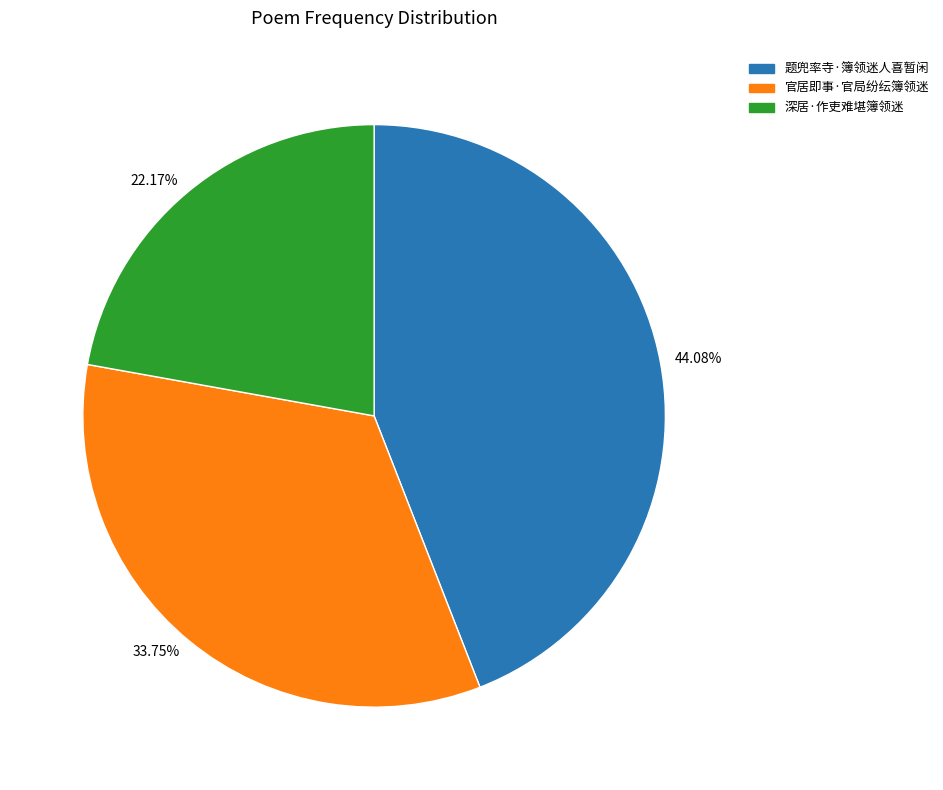

Rank the categories by value from highest to lowest.

44.08%, 33.75%, 22.17%